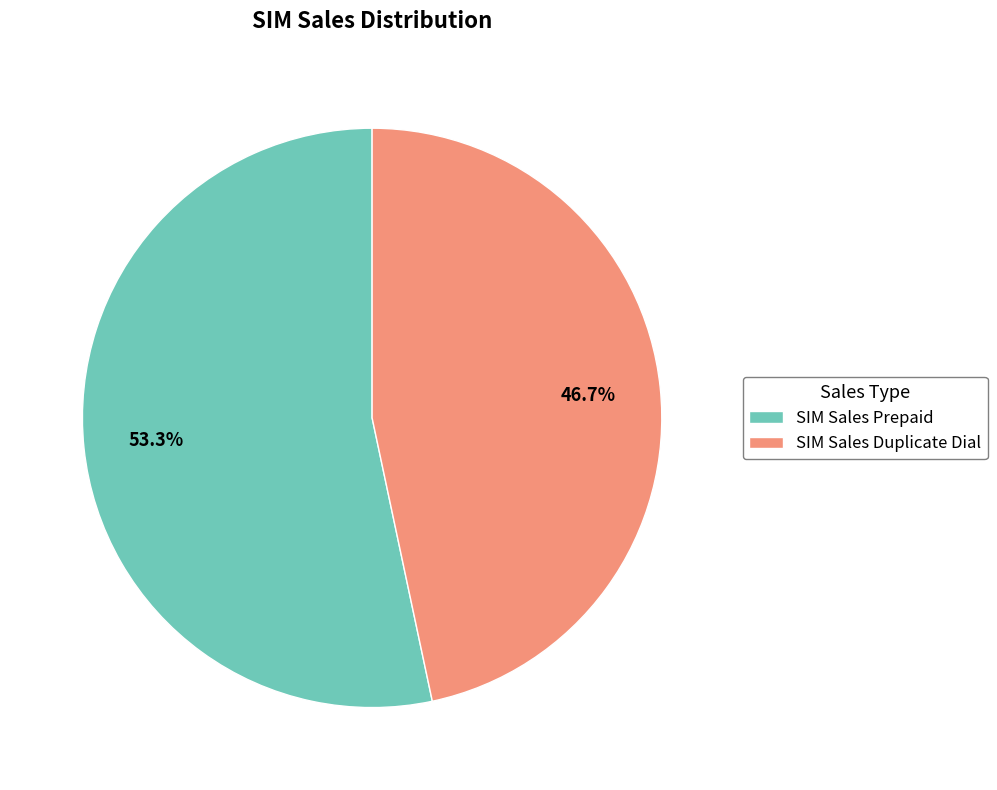

Count the number of slices in the pie.

2